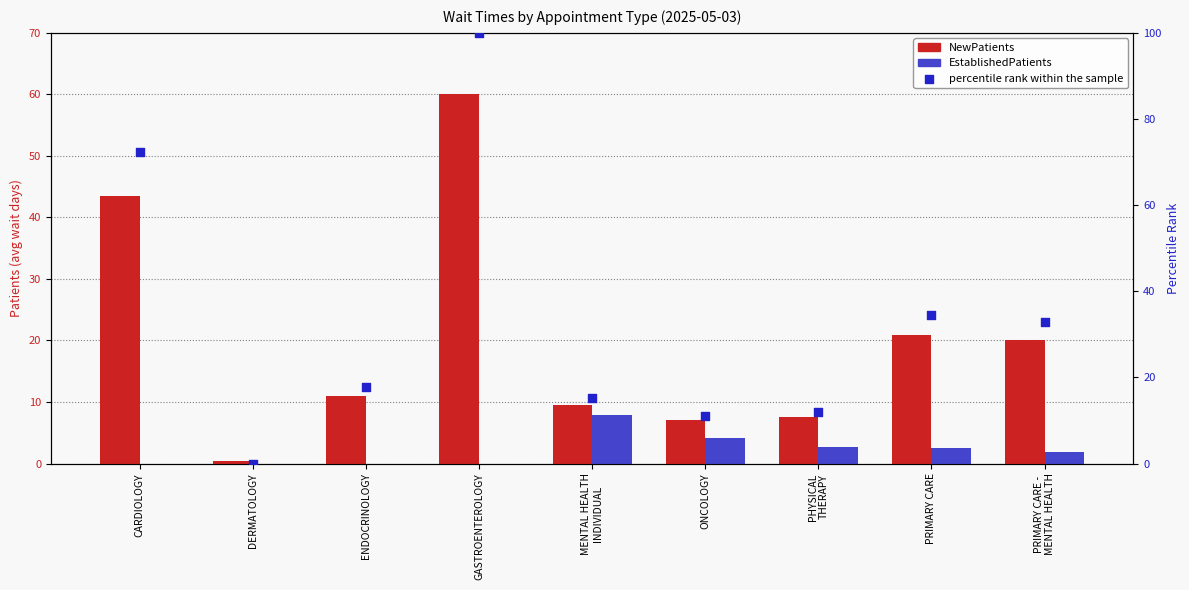

At how many categories does at least one series exceed 79?

1